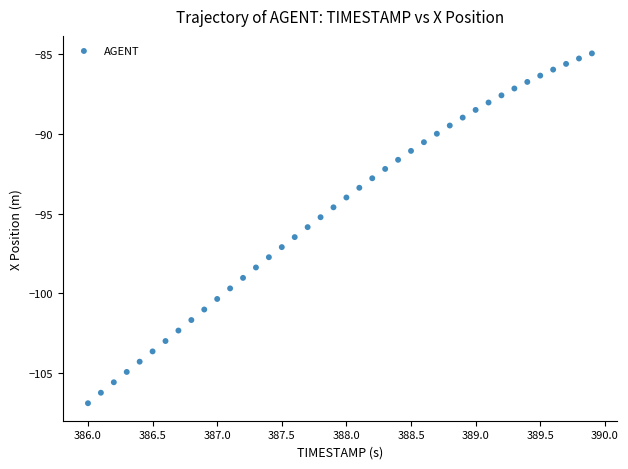

What is the range of X values (max minus min)?

3.9